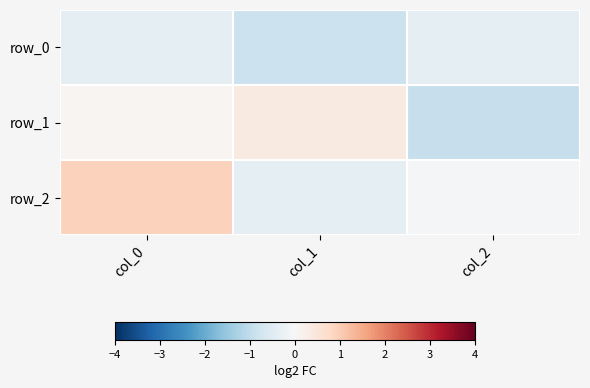

How many categories are shown in the chart?

3